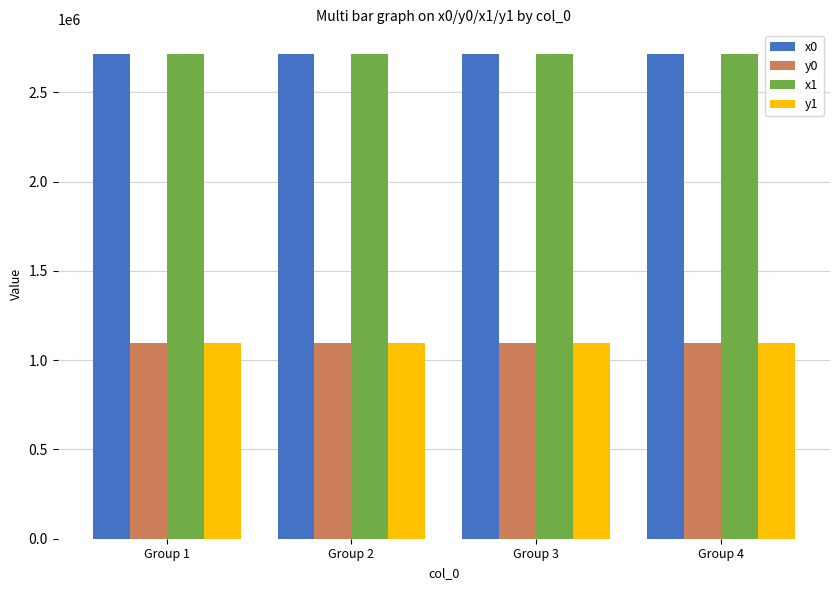

What is the spread (max minus min) of values at Group 4?

1622460.1